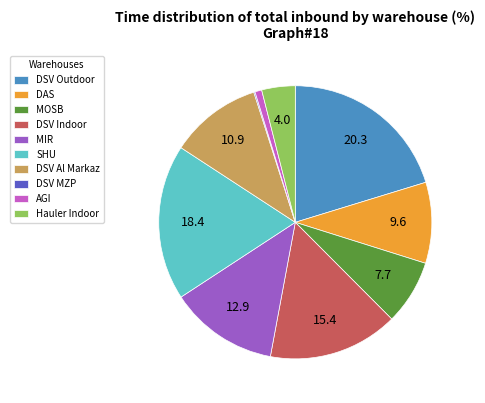

True or false: AGI accounts for 10% of the total.

False